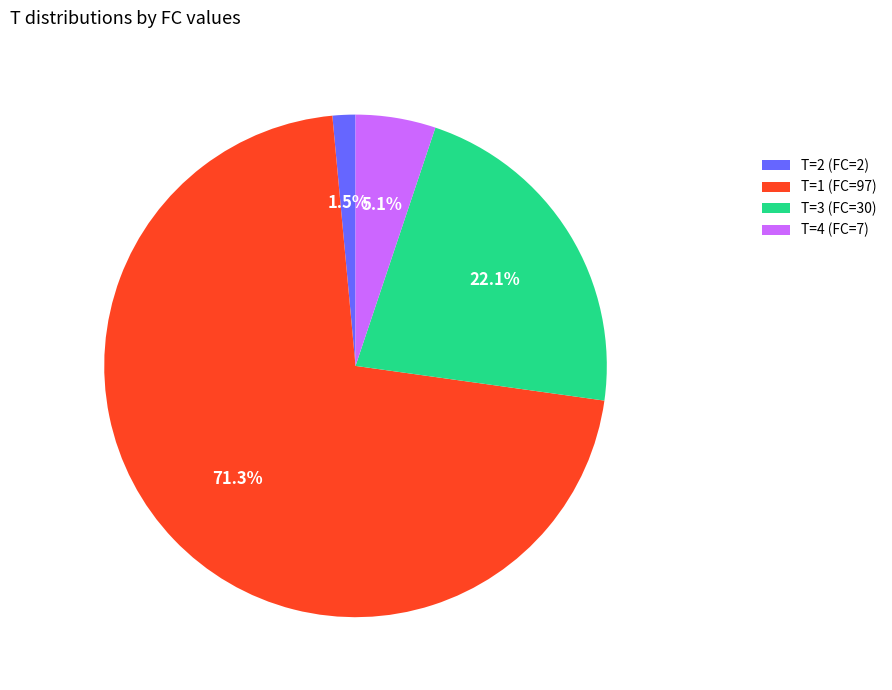

Which category has the biggest portion of the pie?

T=1 (FC=97)